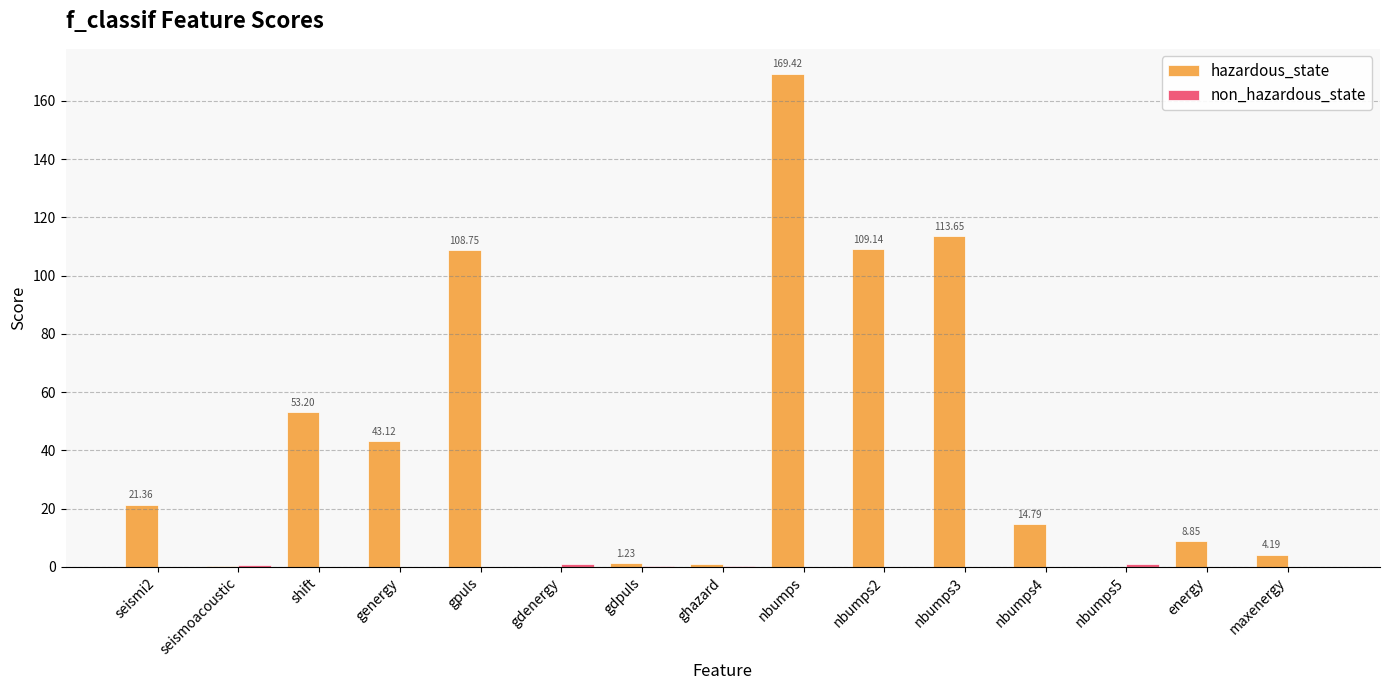

Which series has the largest total across all categories?

hazardous_state